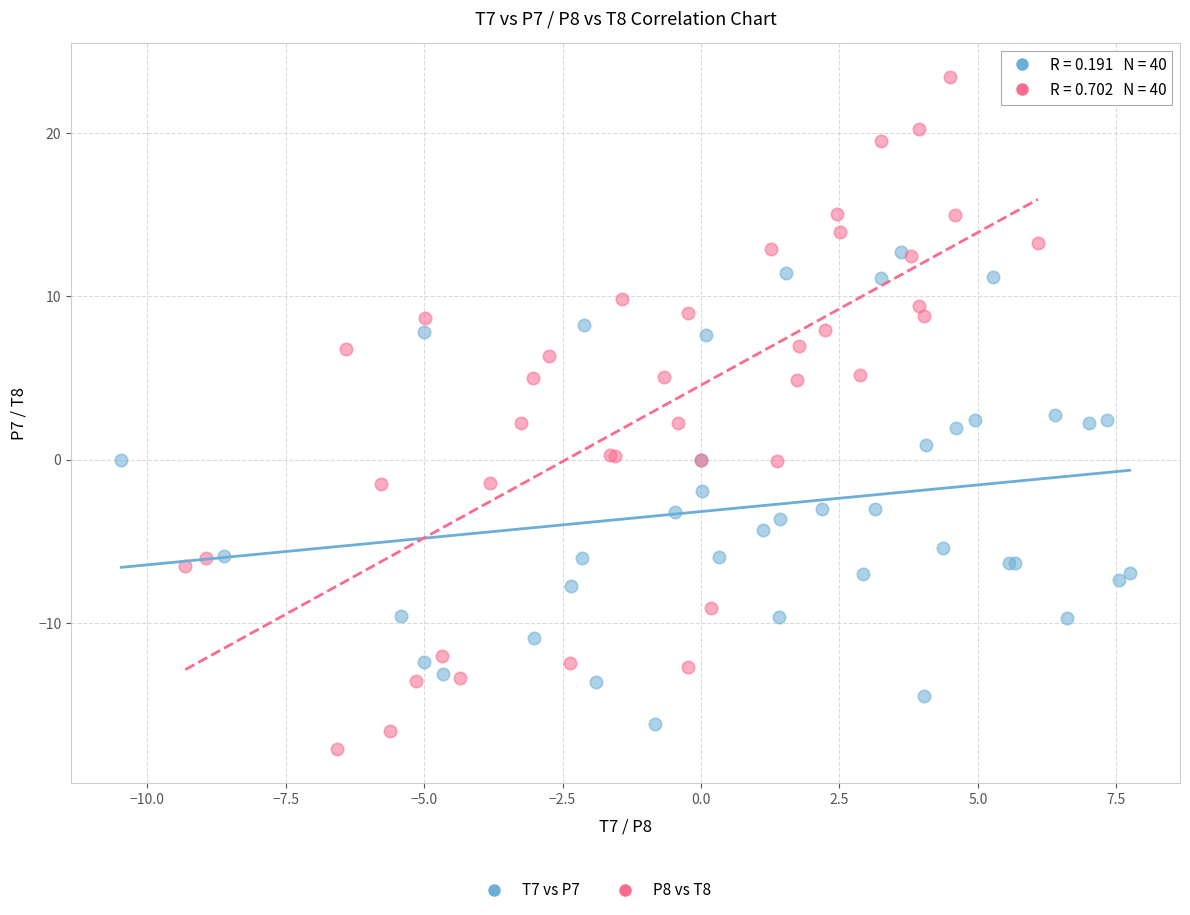

Which series reaches the maximum Y coordinate?

P8 vs T8